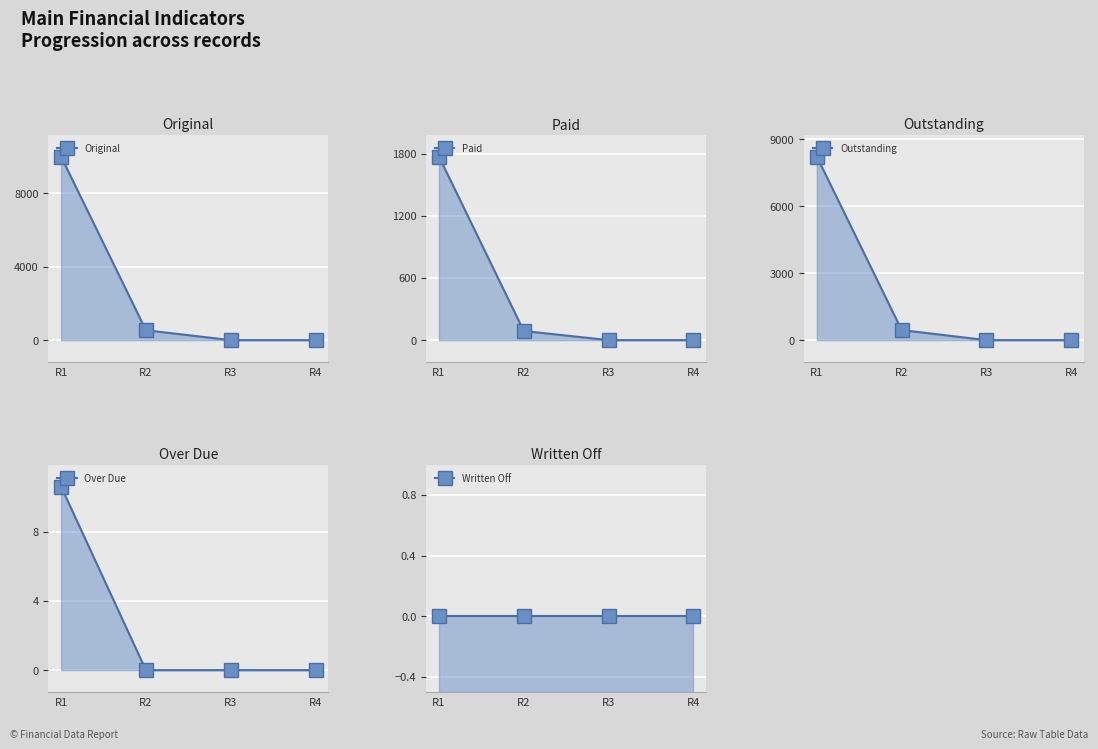

Reading left to right, extract all data points from this chart.

Original: R1=10000.0	R2=537.7	R3=0.0	R4=0.0
Paid: R1=1772.7	R2=88.2	R3=0.0	R4=0.0
Outstanding: R1=8227.3	R2=449.5	R3=0.0	R4=0.0
Over Due: R1=10.6	R2=0.0	R3=0.0	R4=0.0
Written Off: R1=0.0	R2=0.0	R3=0.0	R4=0.0